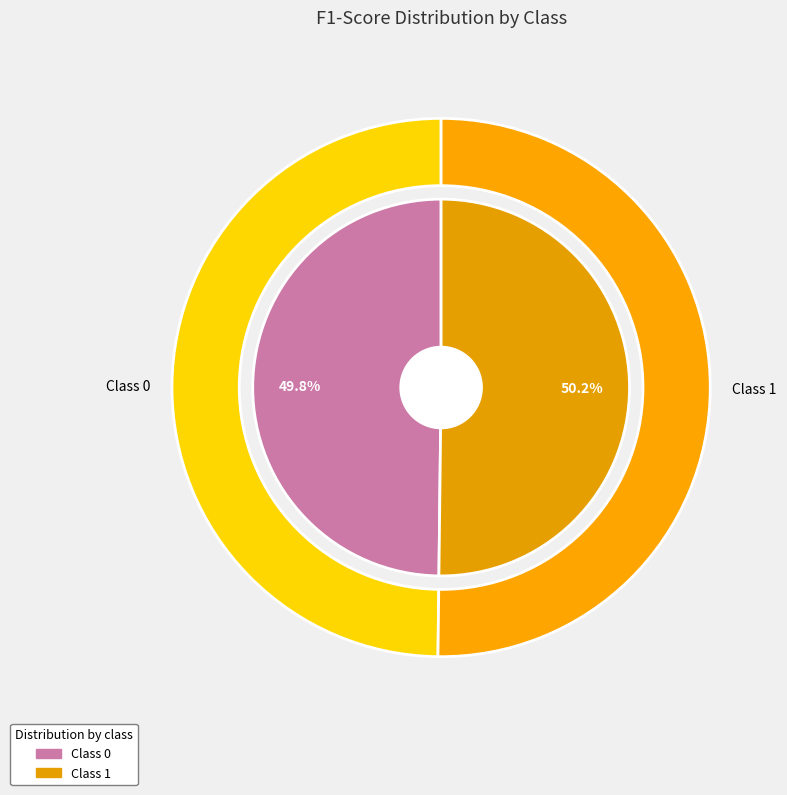

How many slices are in this pie chart?

2